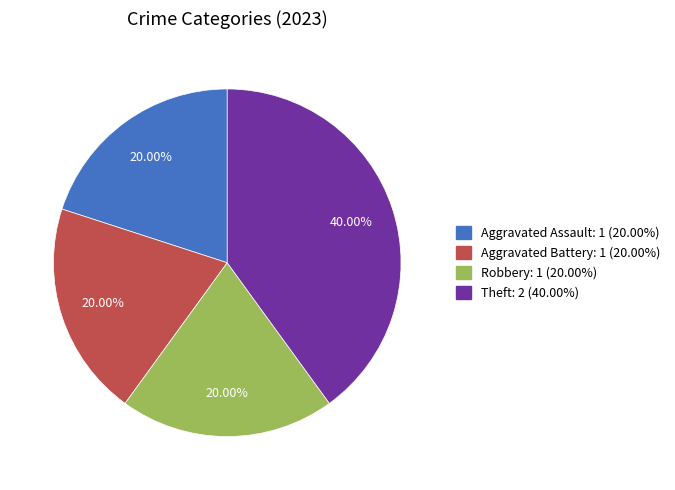

What is the total percentage of Aggravated Battery and Theft?

60.0%